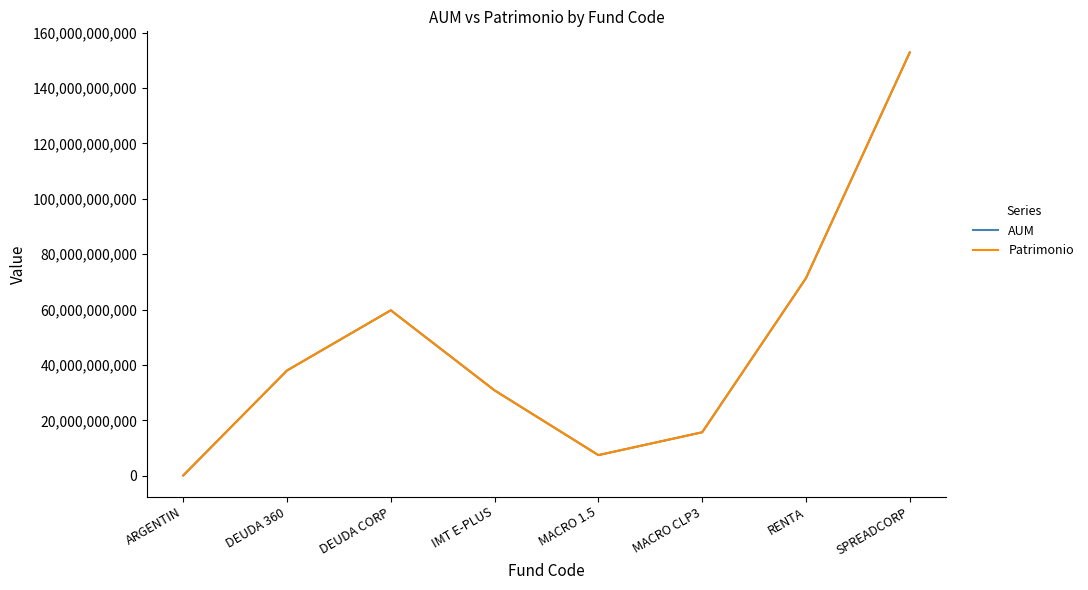

List the labels in order of AUM value, smallest first.

ARGENTIN, MACRO 1.5, MACRO CLP3, IMT E-PLUS, DEUDA 360, DEUDA CORP, RENTA, SPREADCORP